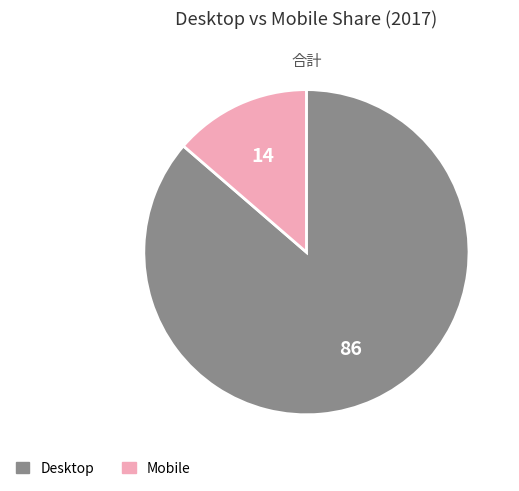

How many segments does this pie chart have?

2